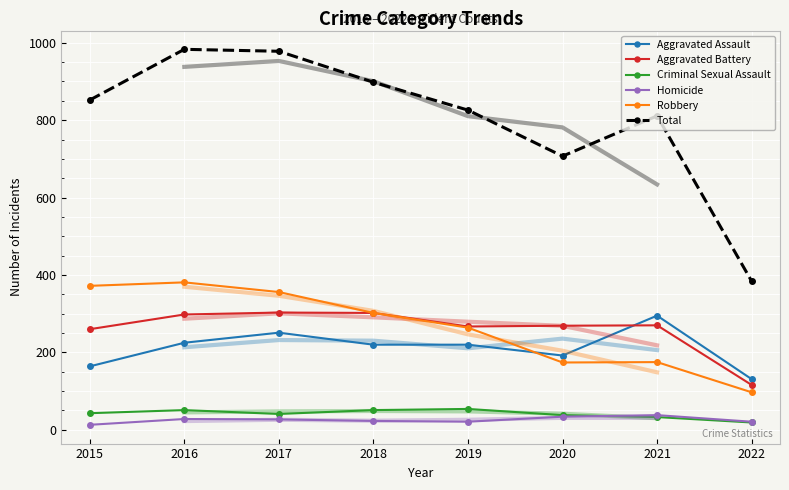

The Total series shows 334 at 2018. True or false?

False